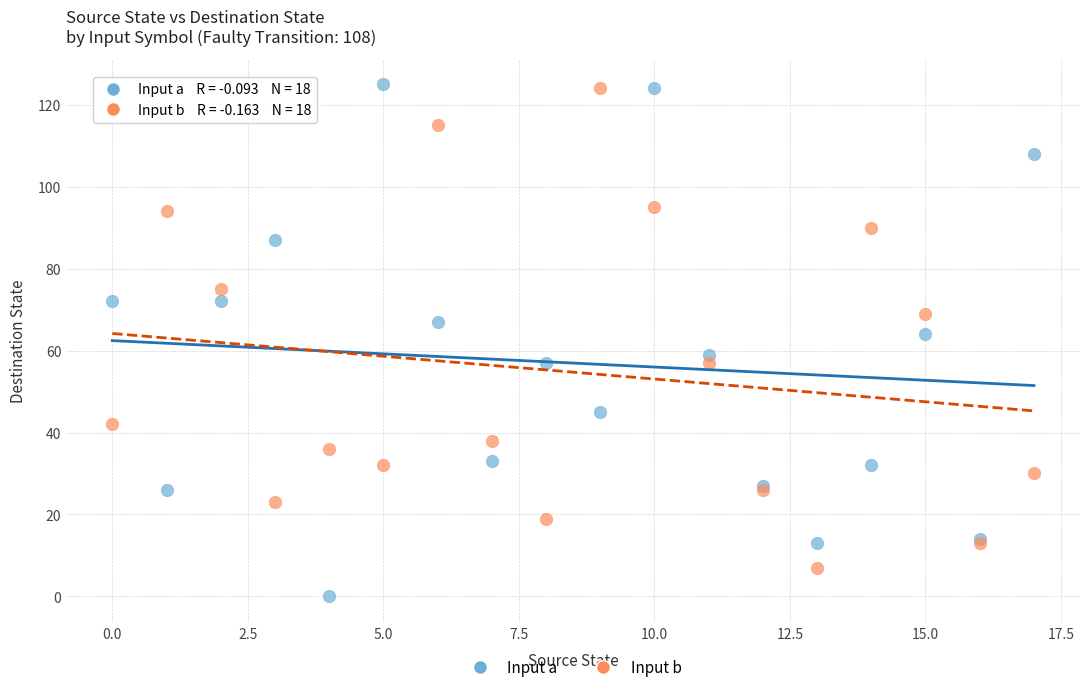

Which series has the largest Y range (max minus min)?

Input a